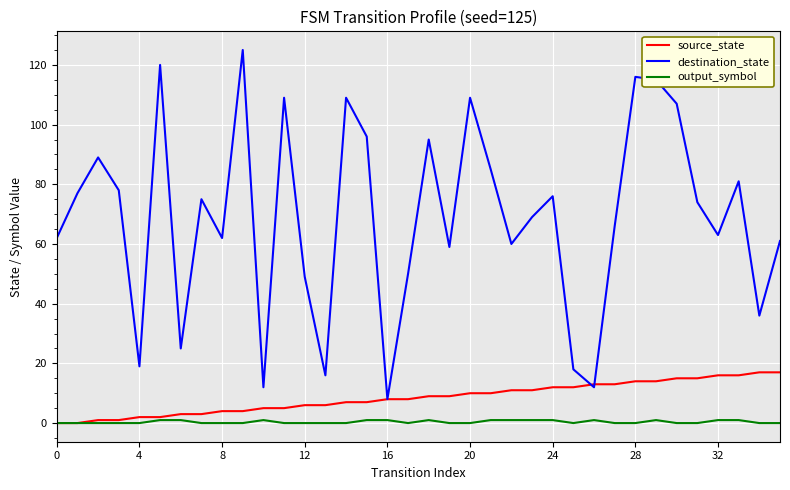

What is the minimum value for destination_state?

8